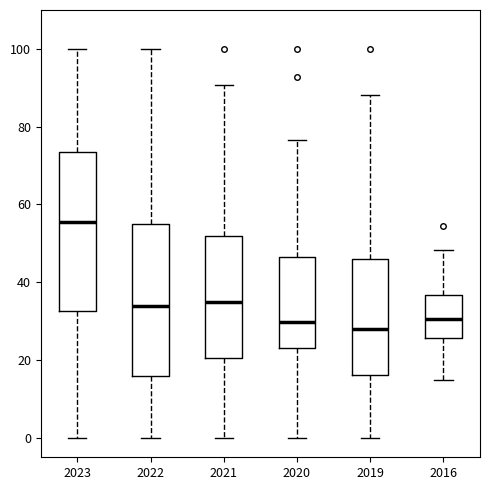

Where is the lower edge of the box at x = 2020 on the y-axis? The values are not printed on the chart, so give them approximately, as read against the axis.

24